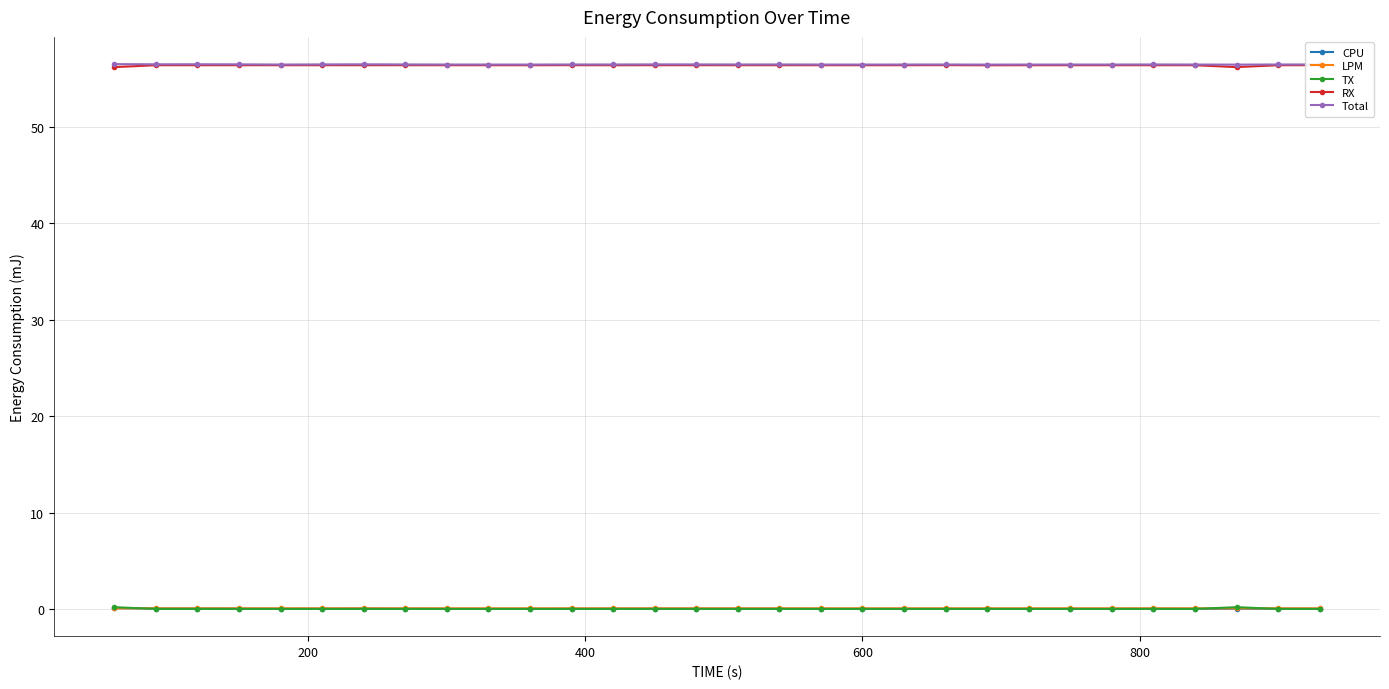

True or false: CPU and RX intersect in this chart.

False